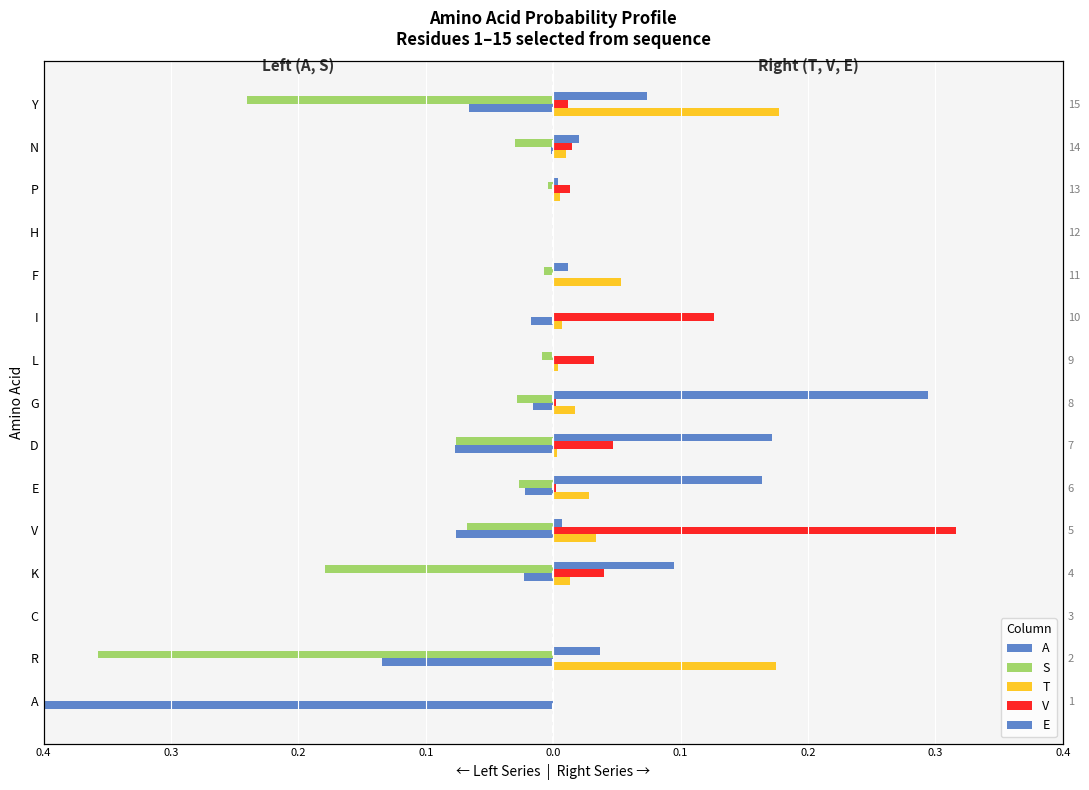

What is the average value of the A series?

-0.1